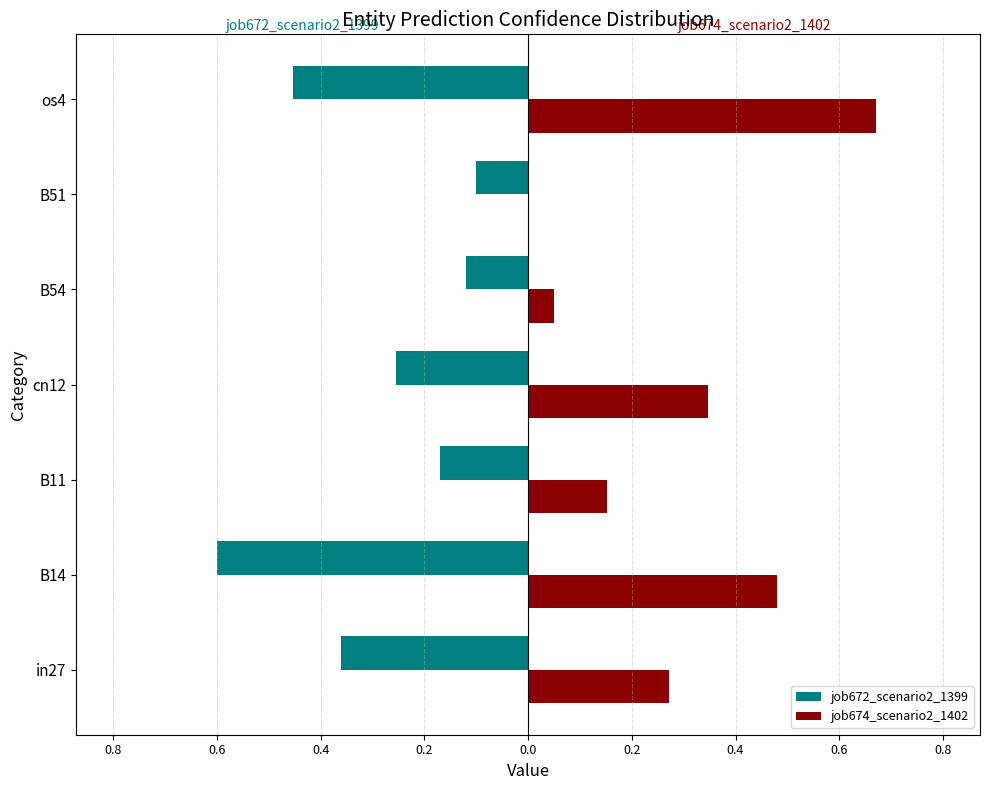

What is the lowest value of the job672_scenario2_1399 series?

-0.6